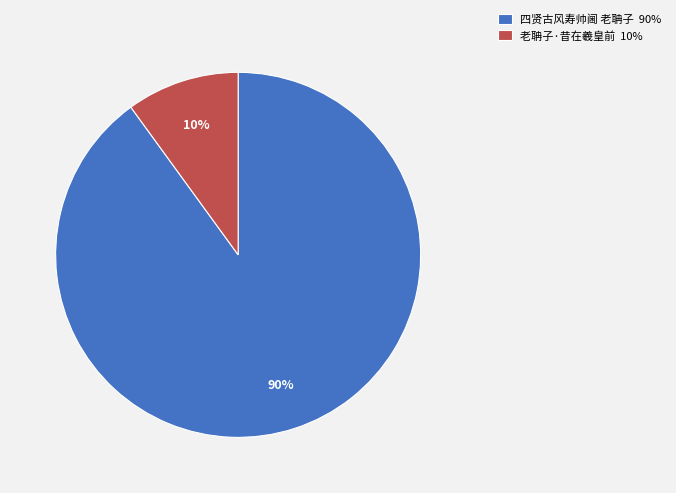

Is the sum of 老聃子·昔在羲皇前 and 四贤古风寿帅阃 老聃子 greater than half?

Yes